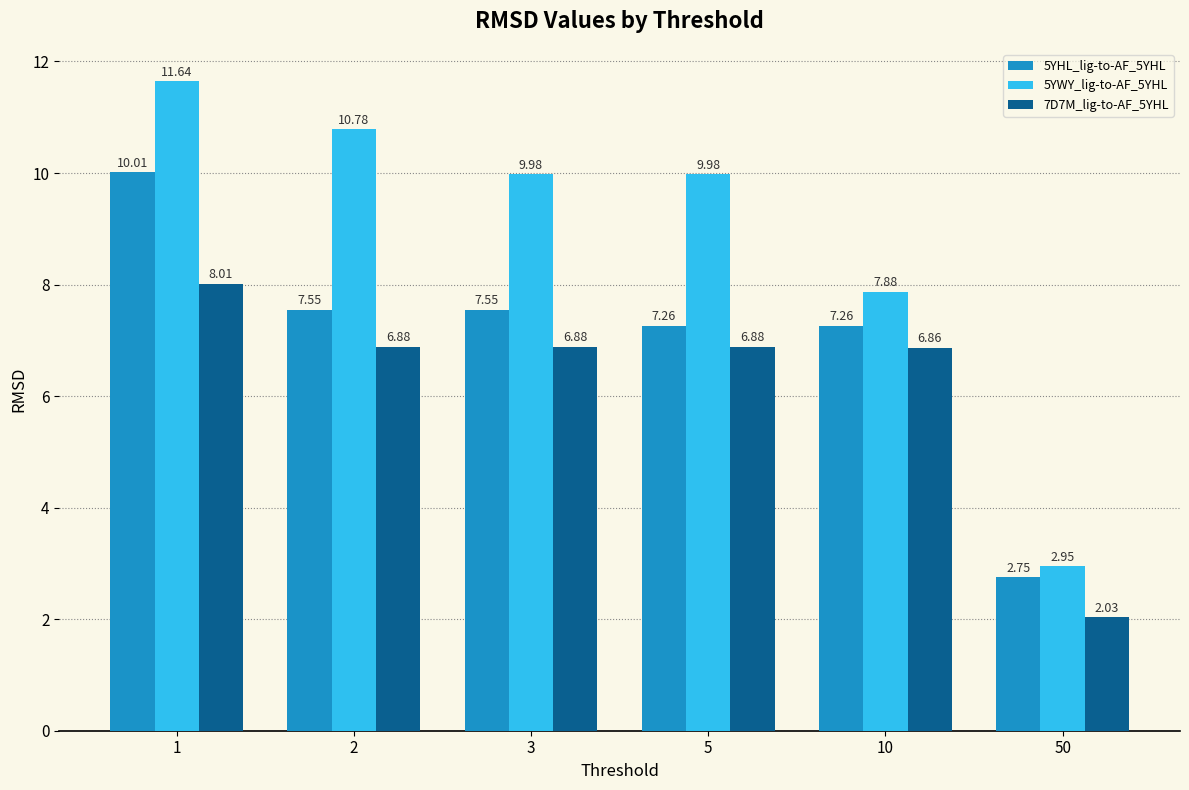

Is it true that 5YWY_lig-to-AF_5YHL equals 11.6 at 1?

True